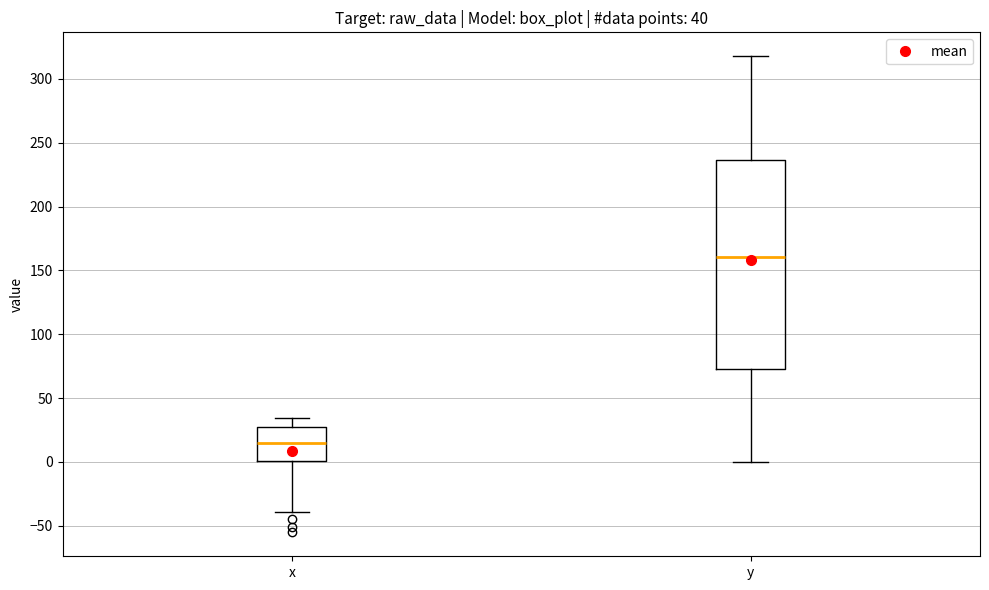

Comparing the boxes themselves (not the whiskers), which one is the tallest?

y